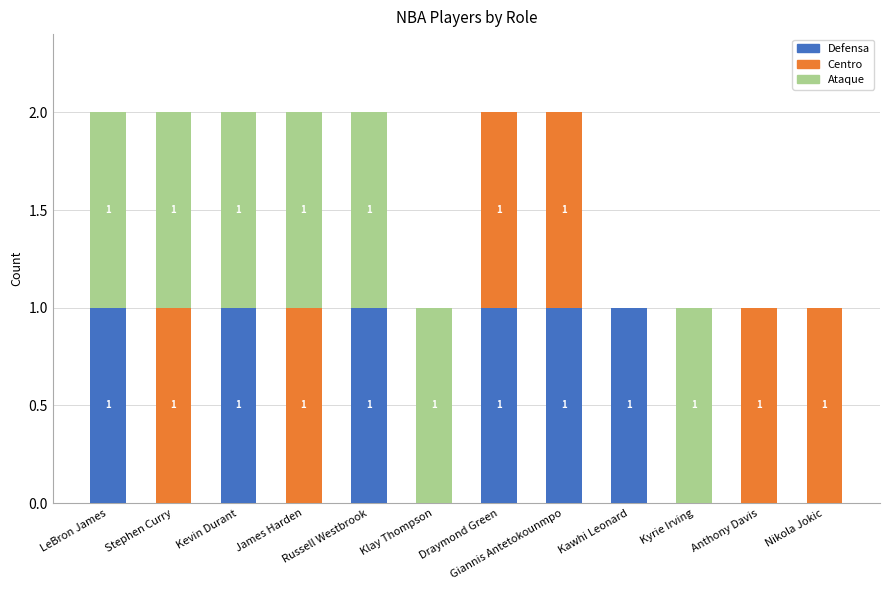

What is the sum of all Defensa values?

6